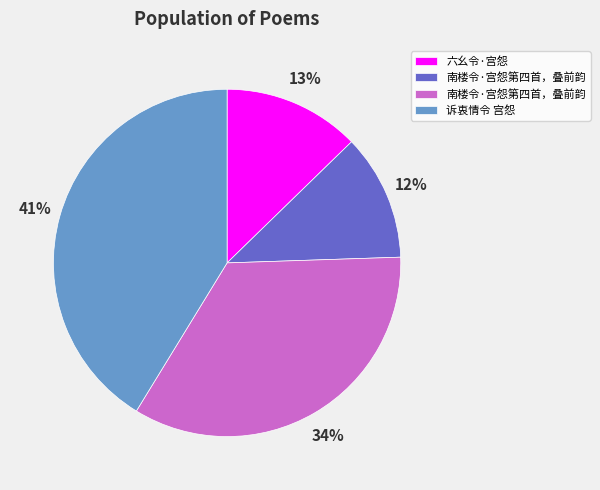

Is there a majority slice in this chart?

No